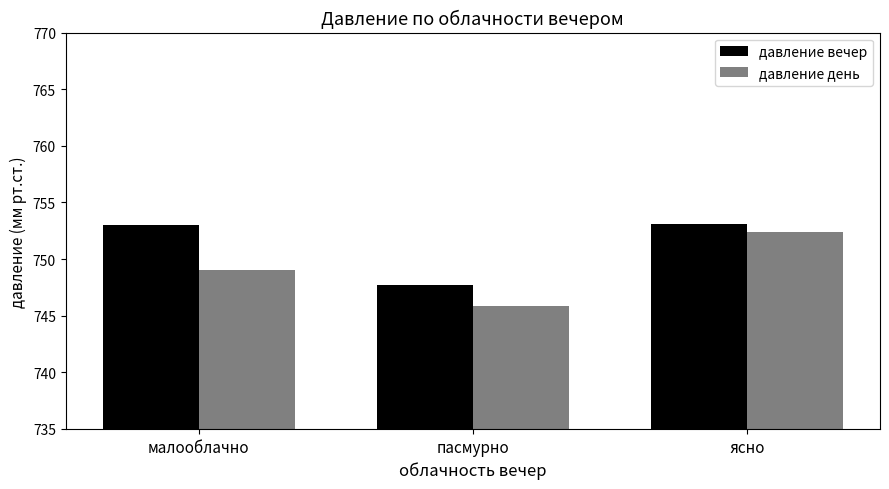

Where is давление день nearest to the value 749?

малооблачно